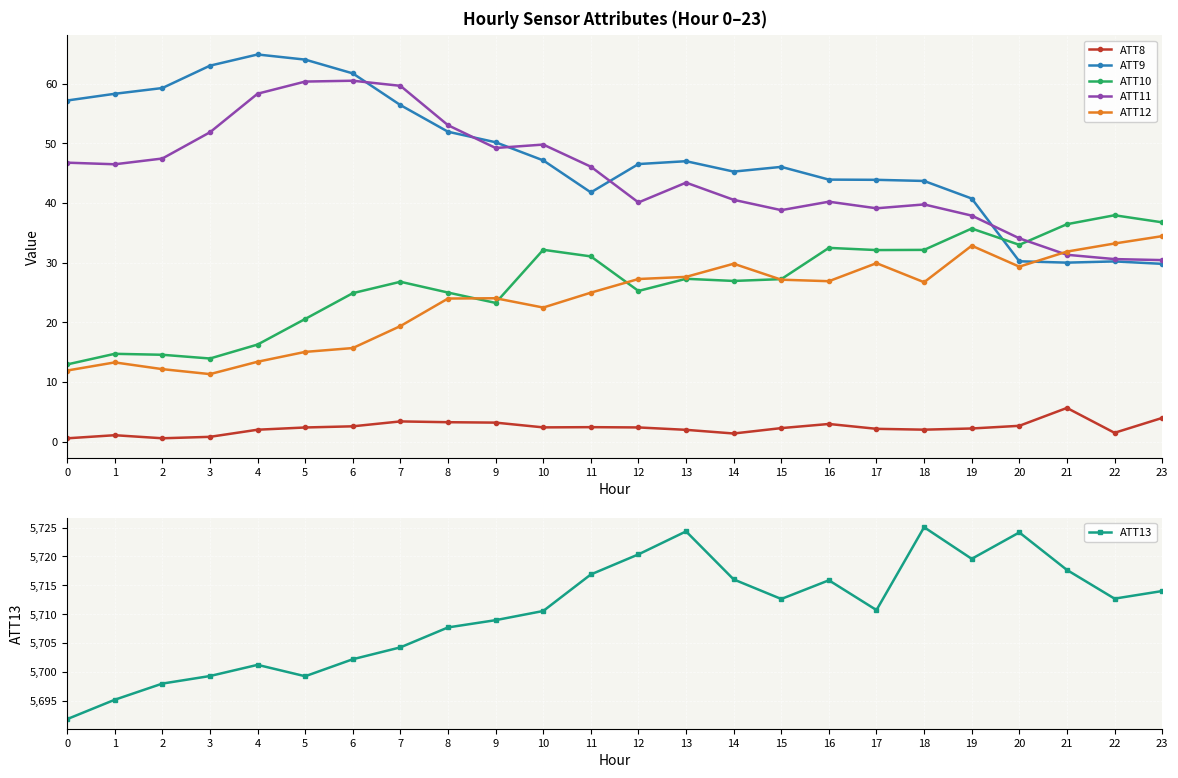

What is the difference between the ATT8 values at 10 and 13?

0.4